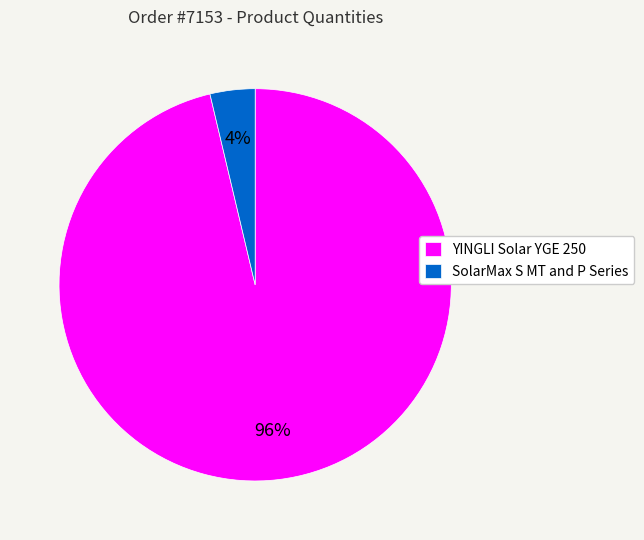

Rank the categories by value from highest to lowest.

YINGLI Solar YGE 250, SolarMax S MT and P Series